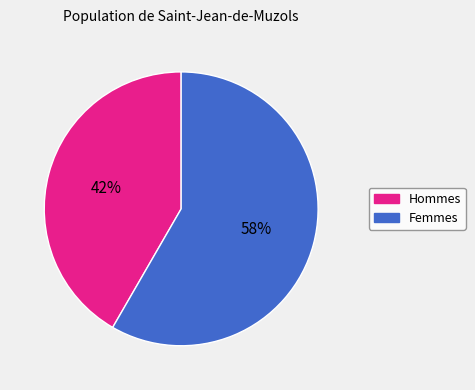

True or false: Hommes accounts for 42% of the total.

True